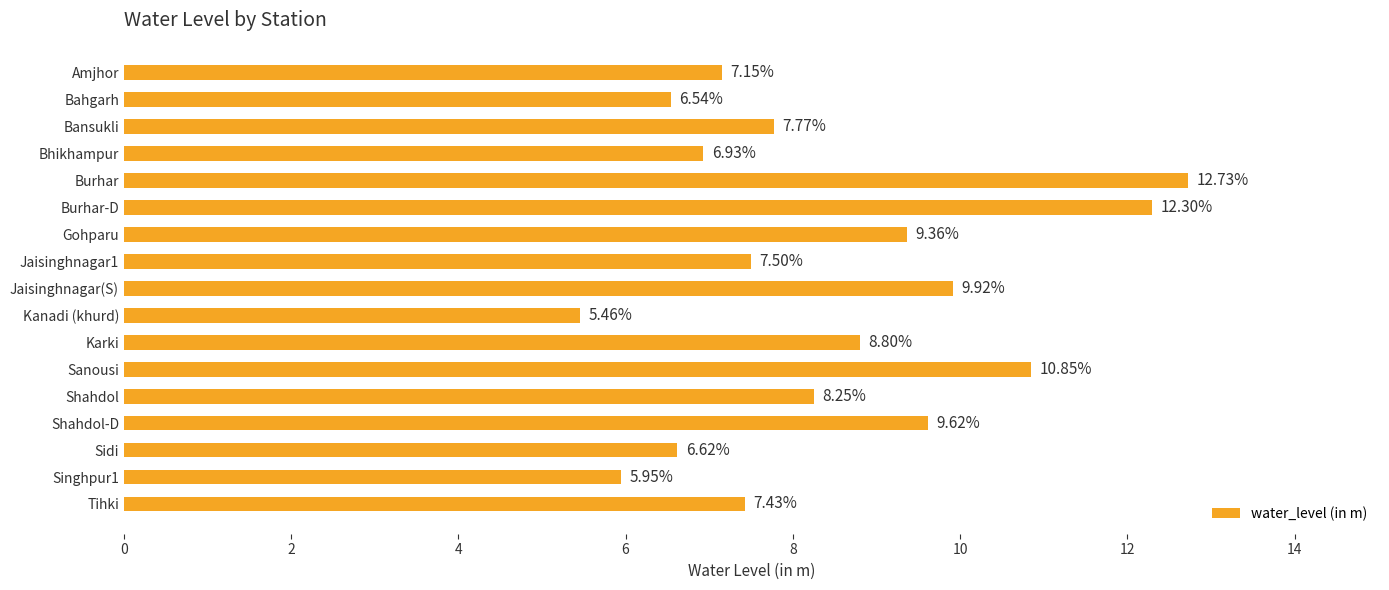

What is the change in value from Burhar-D to Kanadi (khurd)?

-6.8